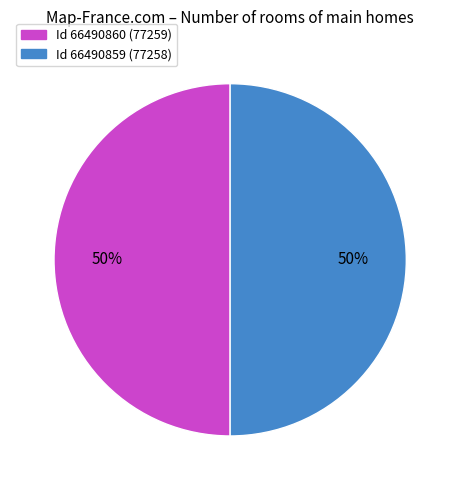

To the nearest percent, what is the average slice percentage?

50%